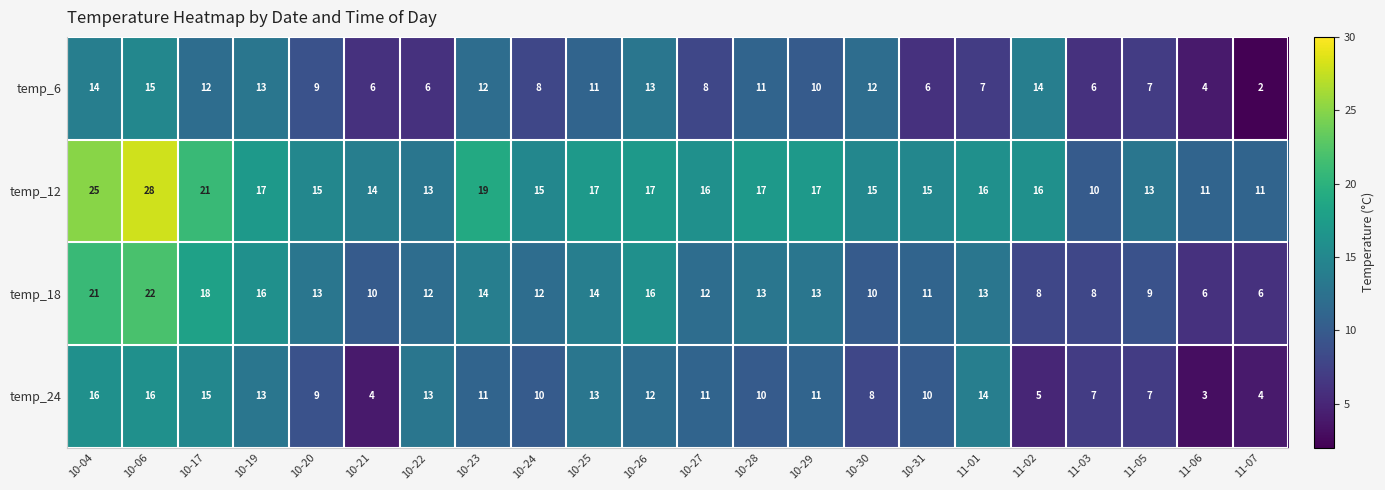

Which category has the highest value across all series?

10-06